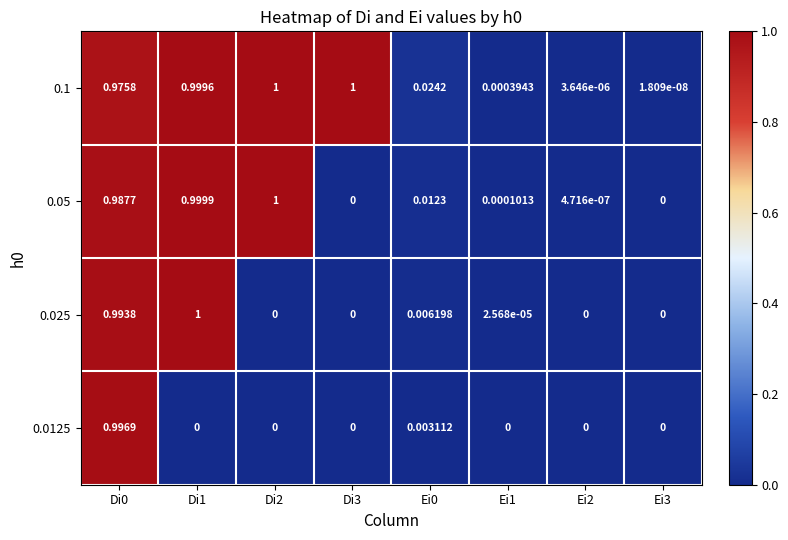

Is the value of 0.1 at Ei0 greater than the value of 0.05 at Ei2?

Yes